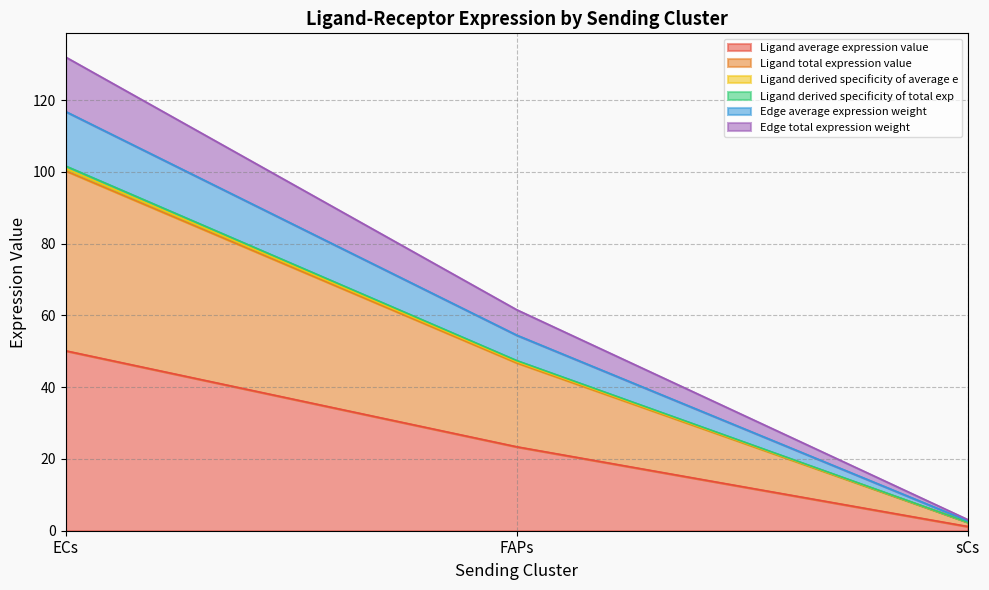

What is the label of the 3rd point from the right?

ECs